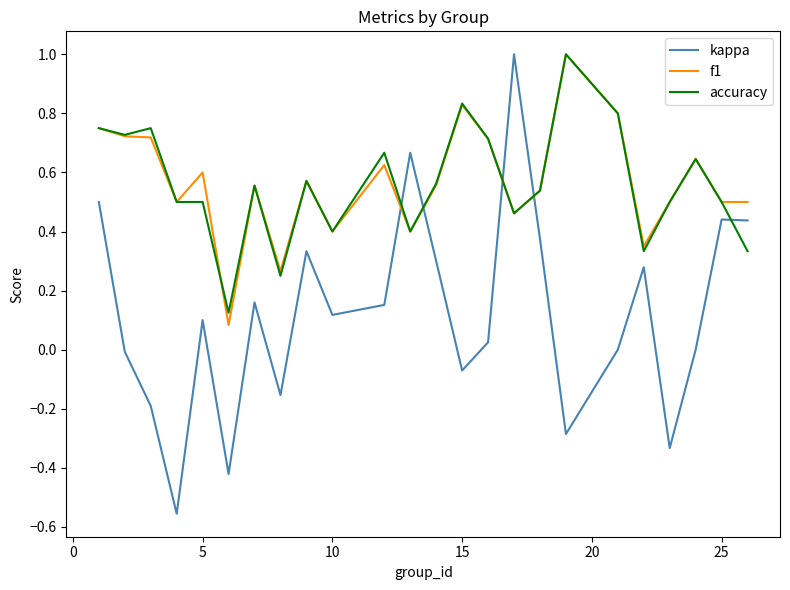

Does the chart display data point markers on the line(s)?

No